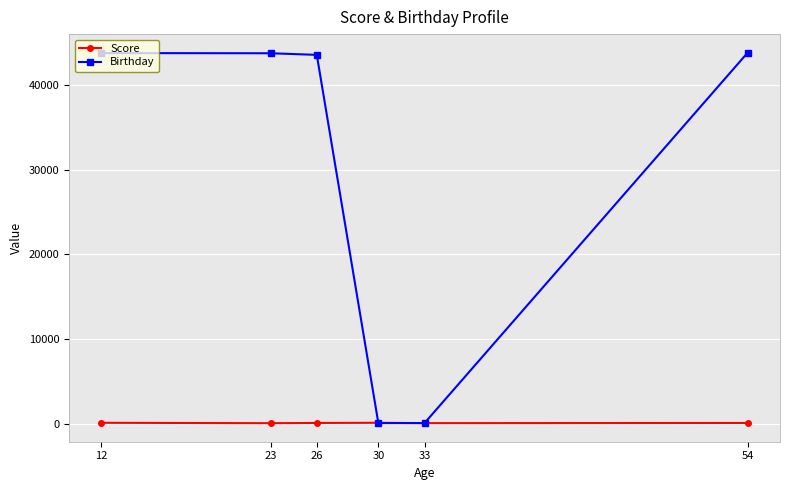

Rank the series by their average value, from highest to lowest.

Birthday, Score